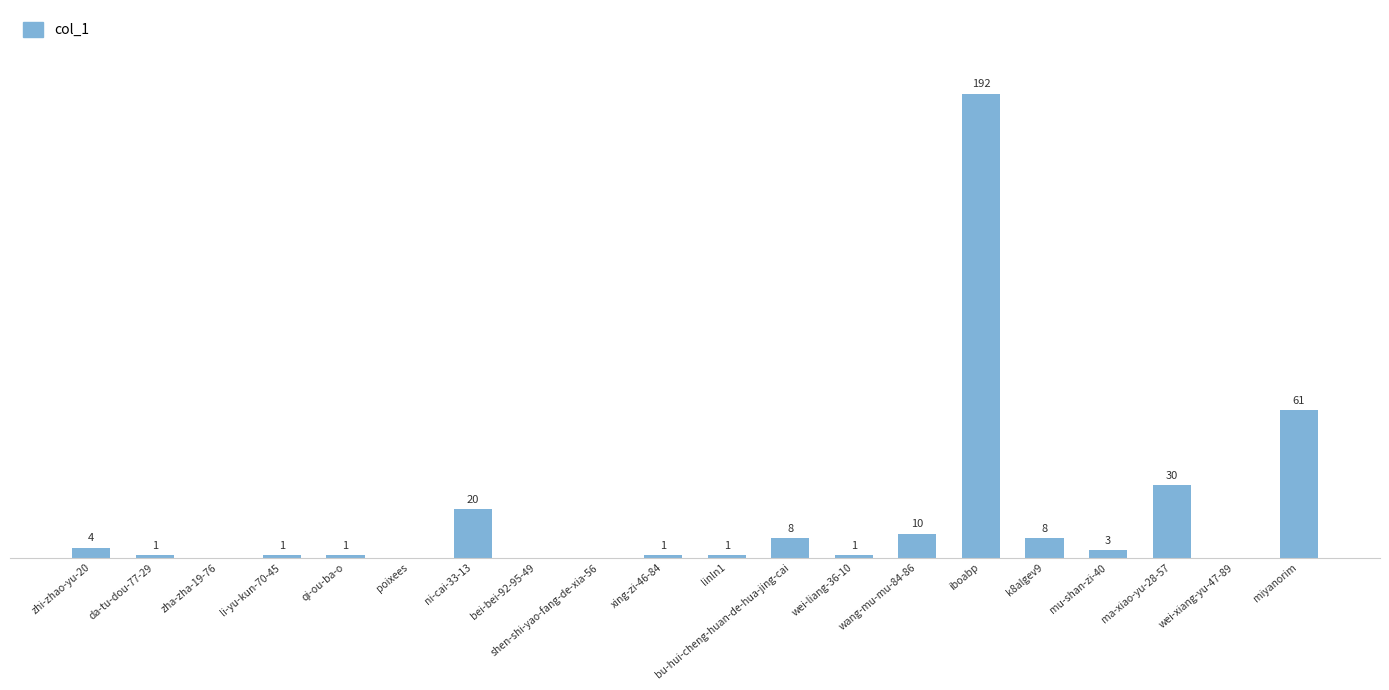

Which has a higher value, poixees or li-yu-kun-70-45?

li-yu-kun-70-45